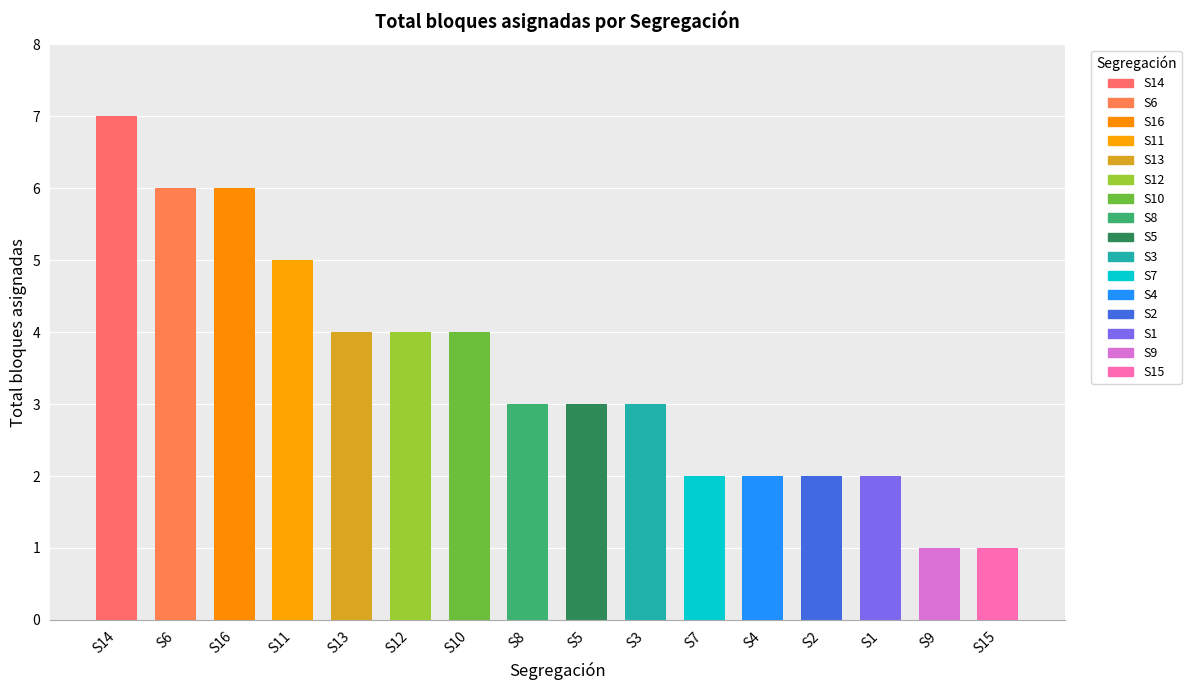

The chart shows a value of 1 at S9. True or false?

True